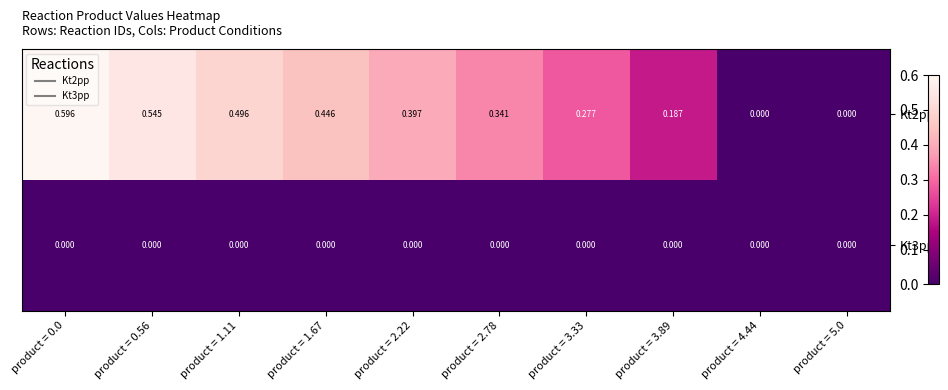

How many data points does each series have?

10